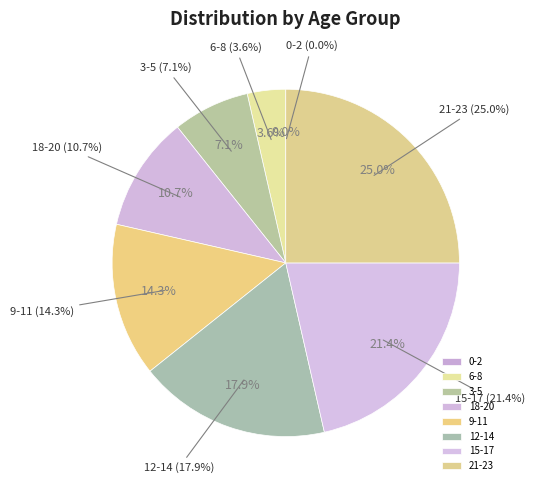

What percentage is the 21-23 slice, to the nearest percent?

25%